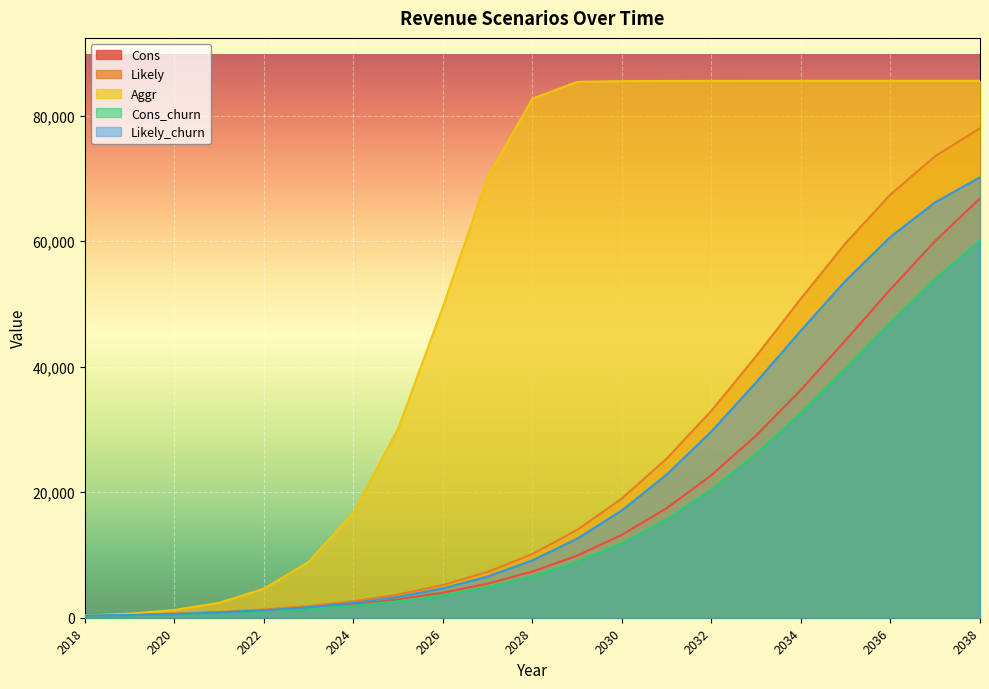

Where does the Cons_churn series first go above 6620?

2028